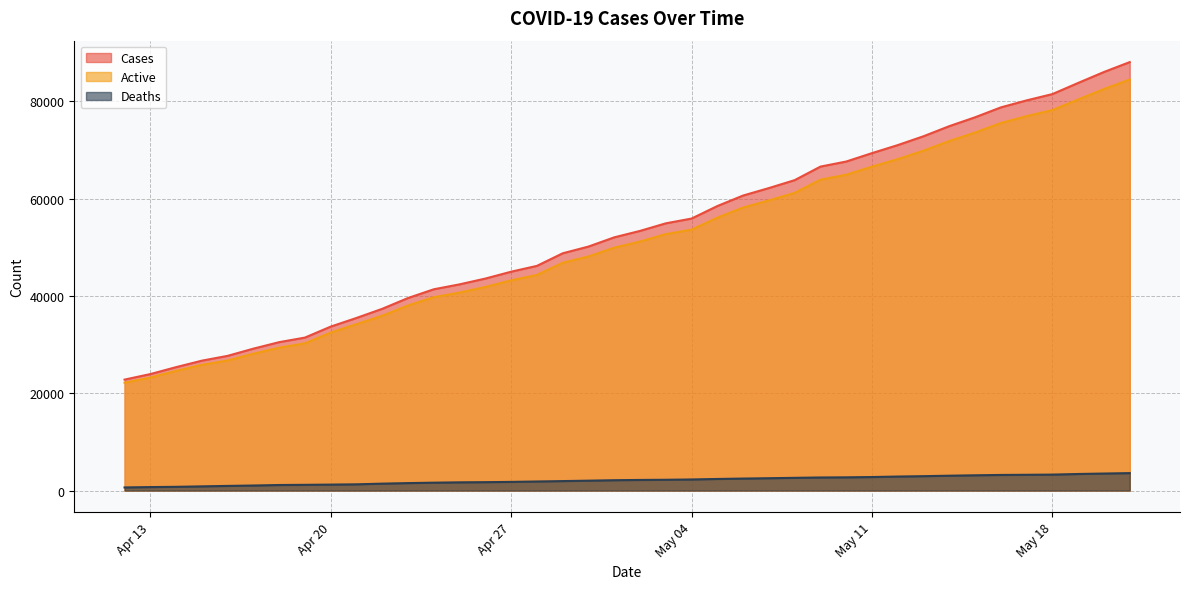

Which series has the widest spread of values?

Cases